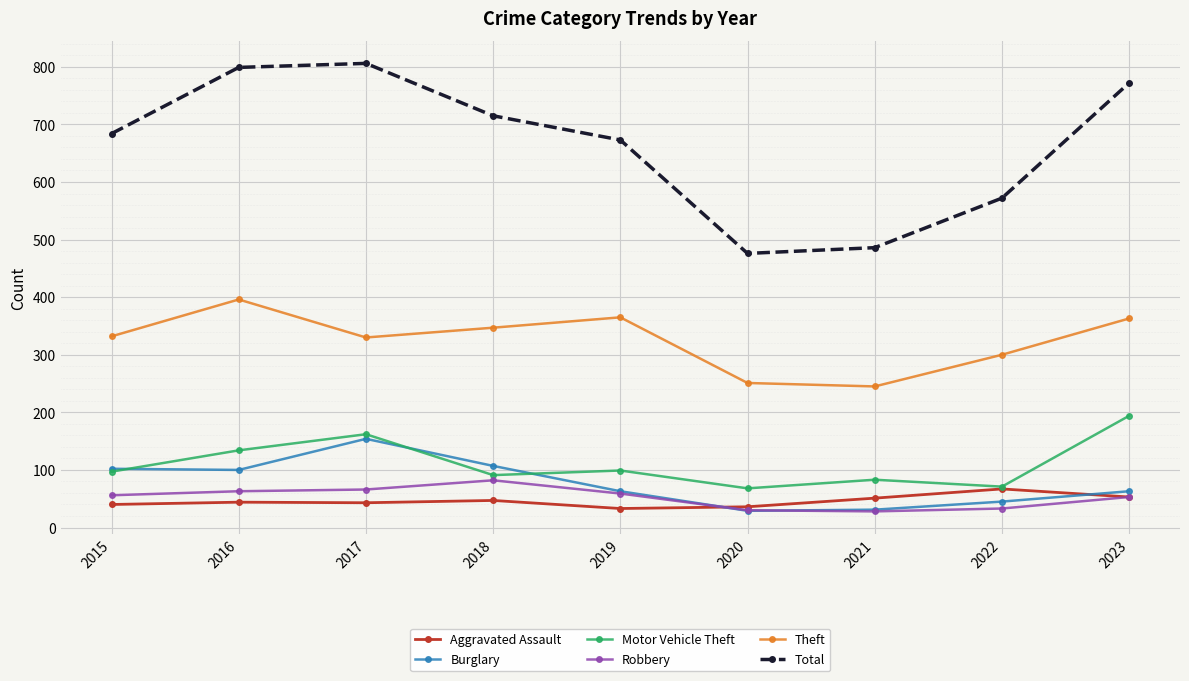

What is the smallest value displayed?

28